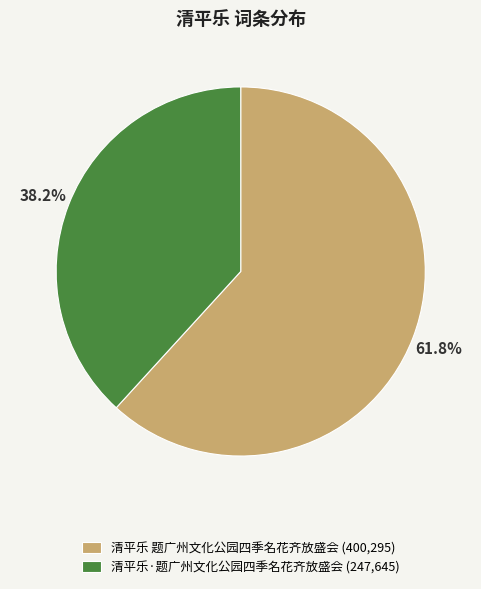

How many segments does this pie chart have?

2